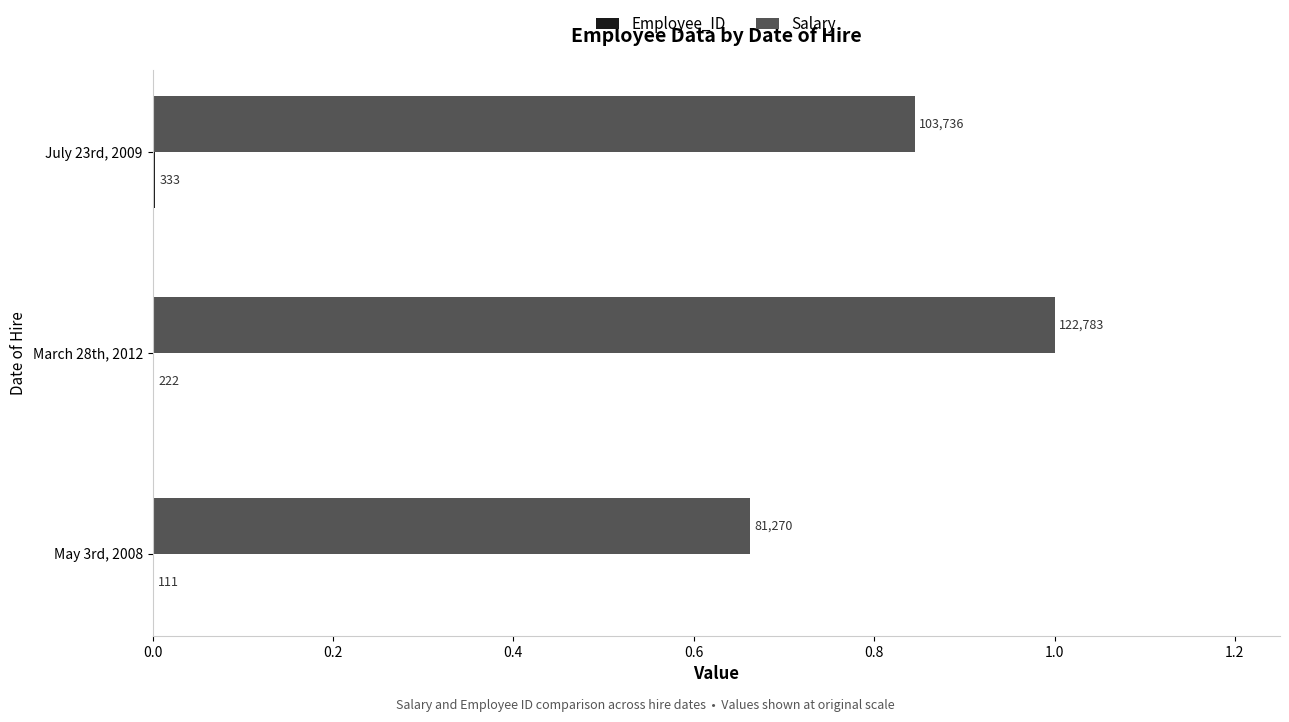

How many bars are there in each group?

2